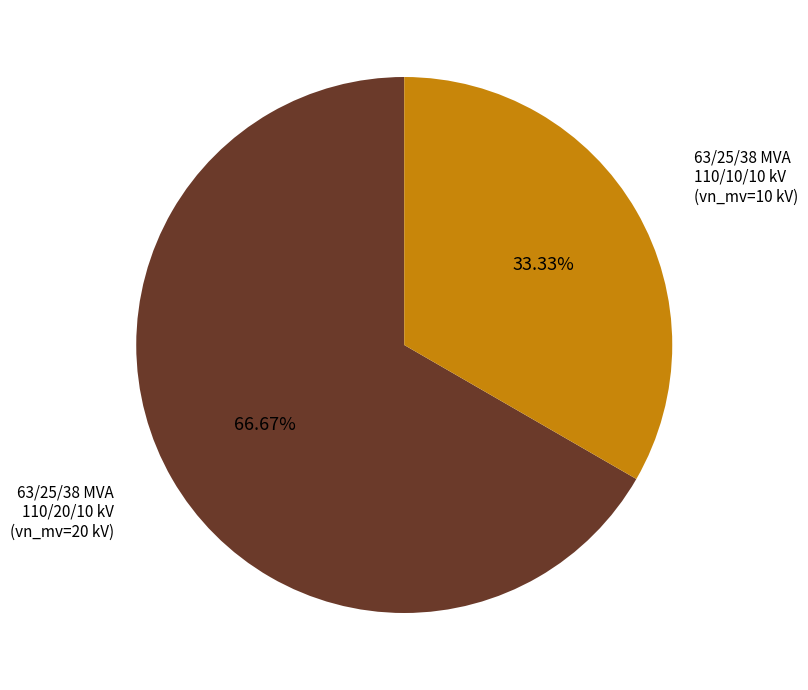

What percentage is the 63/25/38 MVA 110/20/10 kV slice, to the nearest percent?

67%